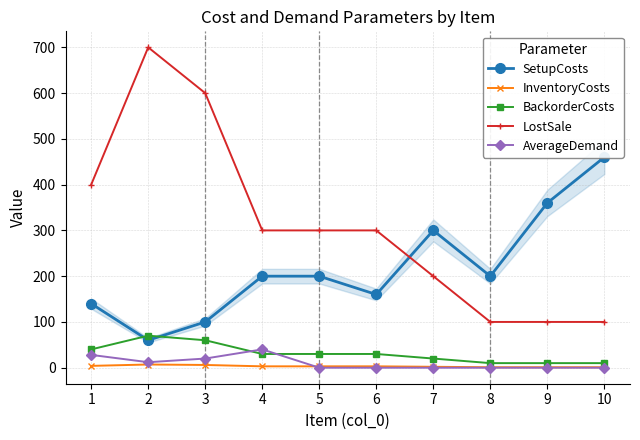

Reading right to left, list all the values displayed in this chart.

SetupCosts: 10=460	9=360	8=200	7=300	6=160	5=200	4=200	3=100	2=60	1=140
InventoryCosts: 10=1	9=1	8=1	7=2	6=3	5=3	4=3	3=6	2=7	1=4
BackorderCosts: 10=10	9=10	8=10	7=20	6=30	5=30	4=30	3=60	2=70	1=40
LostSale: 10=100	9=100	8=100	7=200	6=300	5=300	4=300	3=600	2=700	1=400
AverageDemand: 10=0	9=0	8=0	7=0	6=0	5=0	4=40	3=20	2=12	1=28